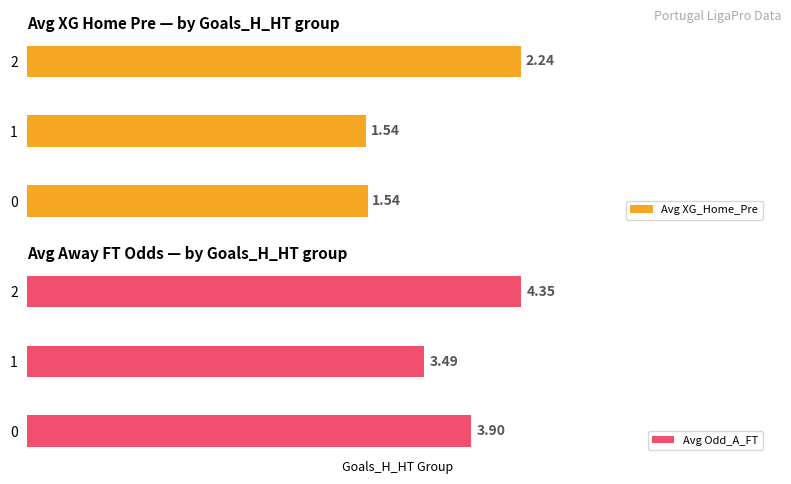

Reading left to right, what are all the values shown in this chart?

Avg XG_Home_Pre: 0=1.5	1=1.5	2=2.2
Avg Odd_A_FT: 0=3.9	1=3.5	2=4.3